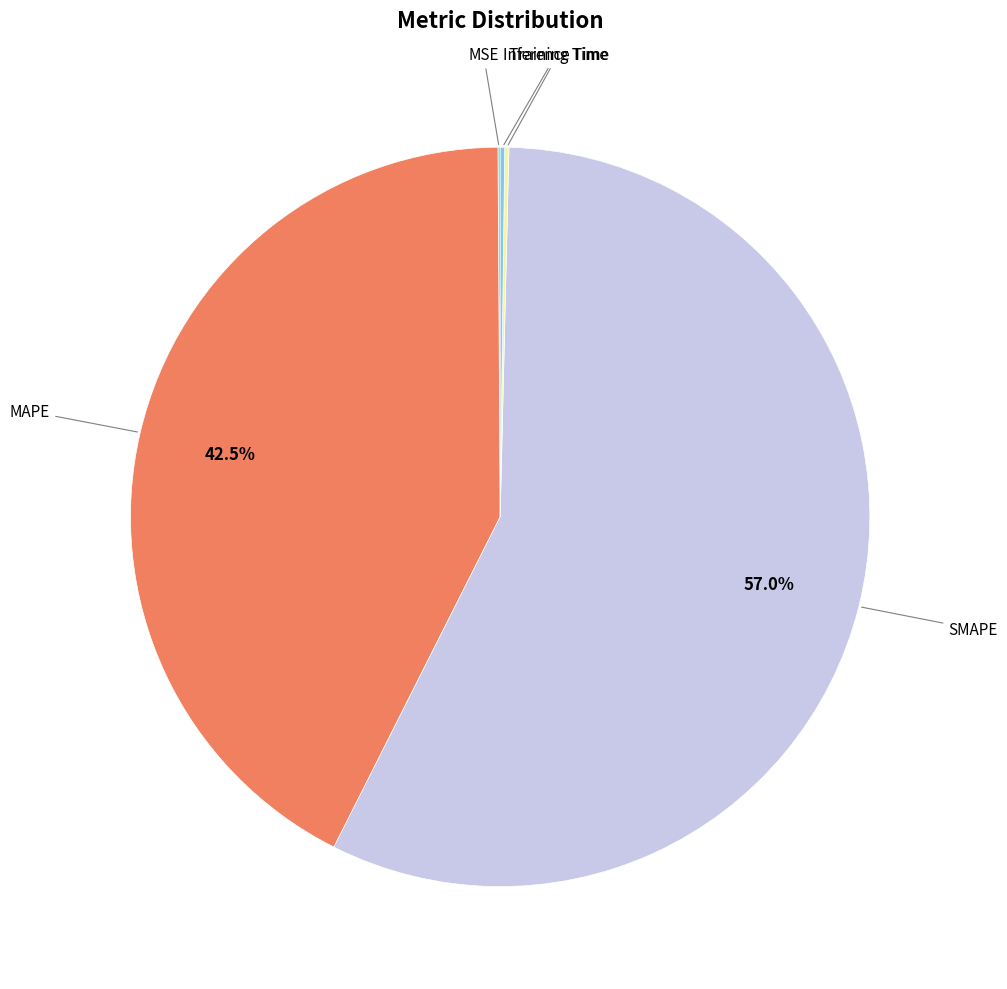

Does any single category account for the majority?

Yes